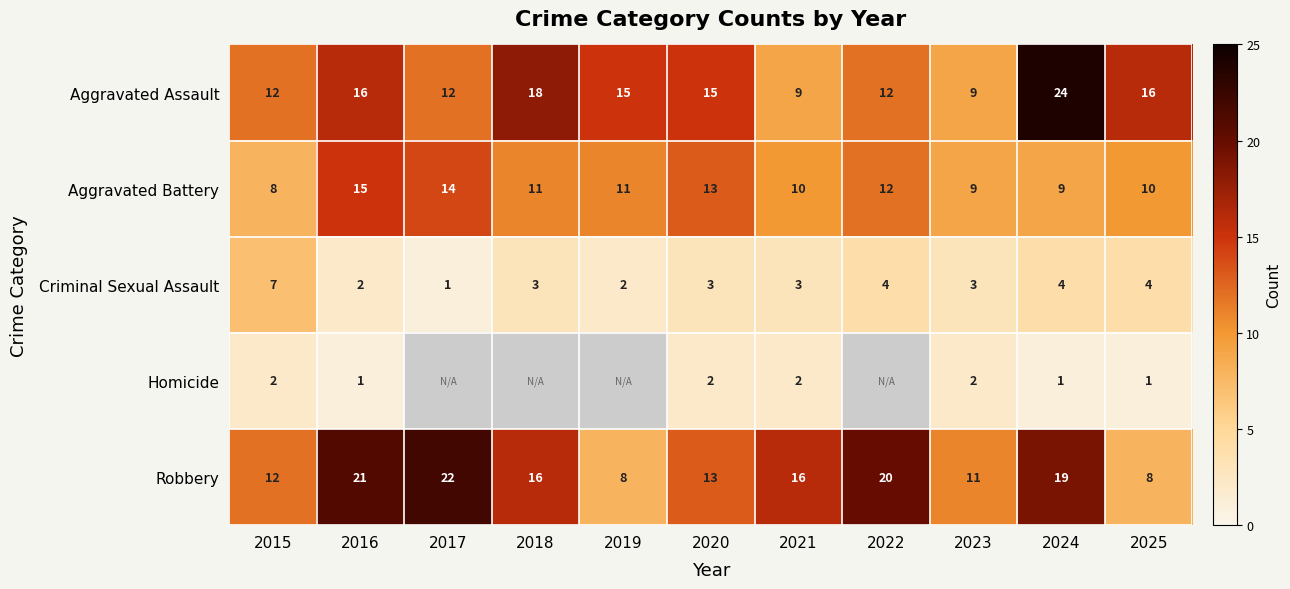

Between 2020 and 2024, which series saw the biggest shift?

Aggravated Assault